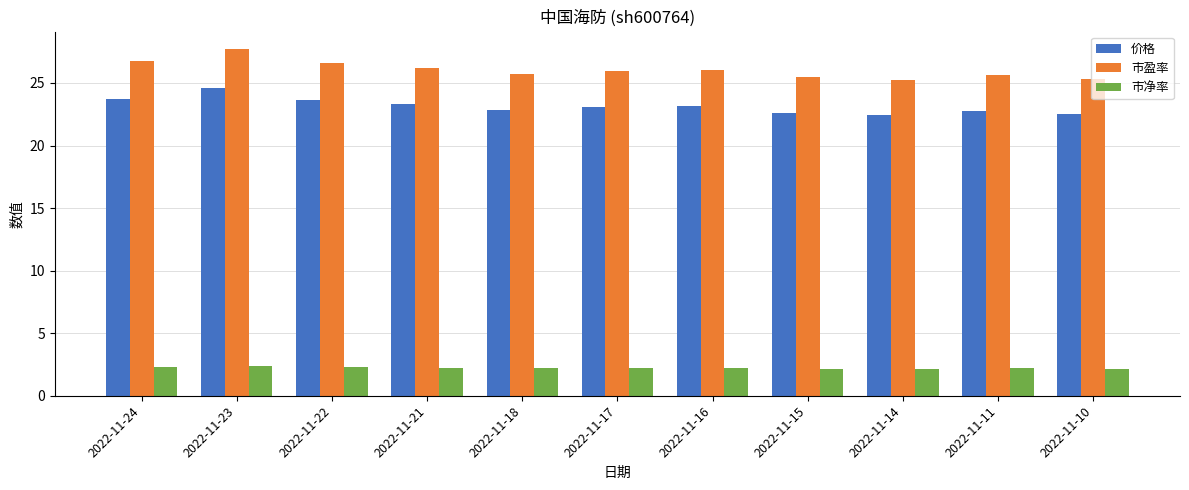

Which series has the widest spread of values?

市盈率